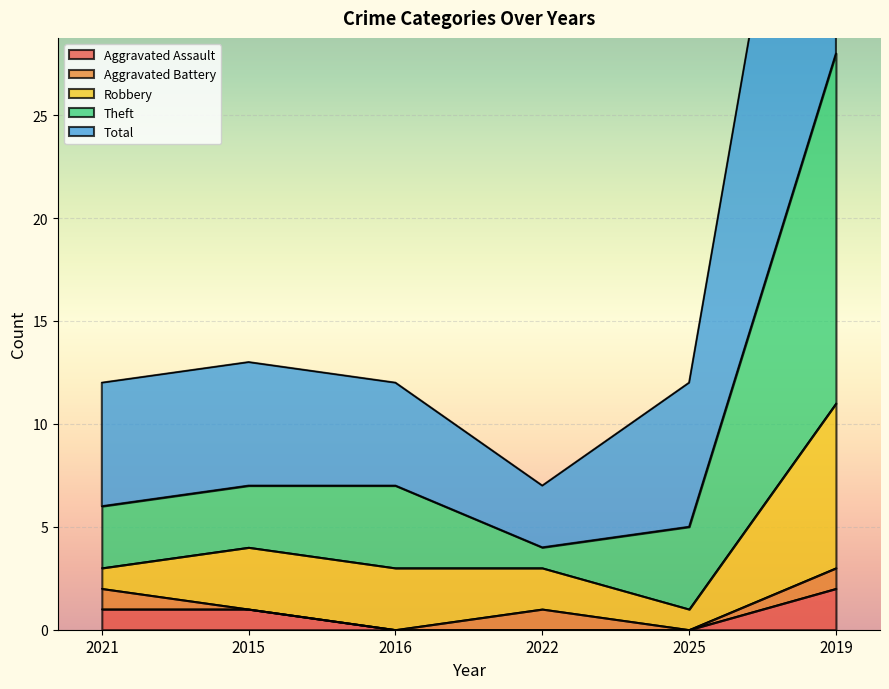

At which label does Aggravated Assault reach its peak?

2019